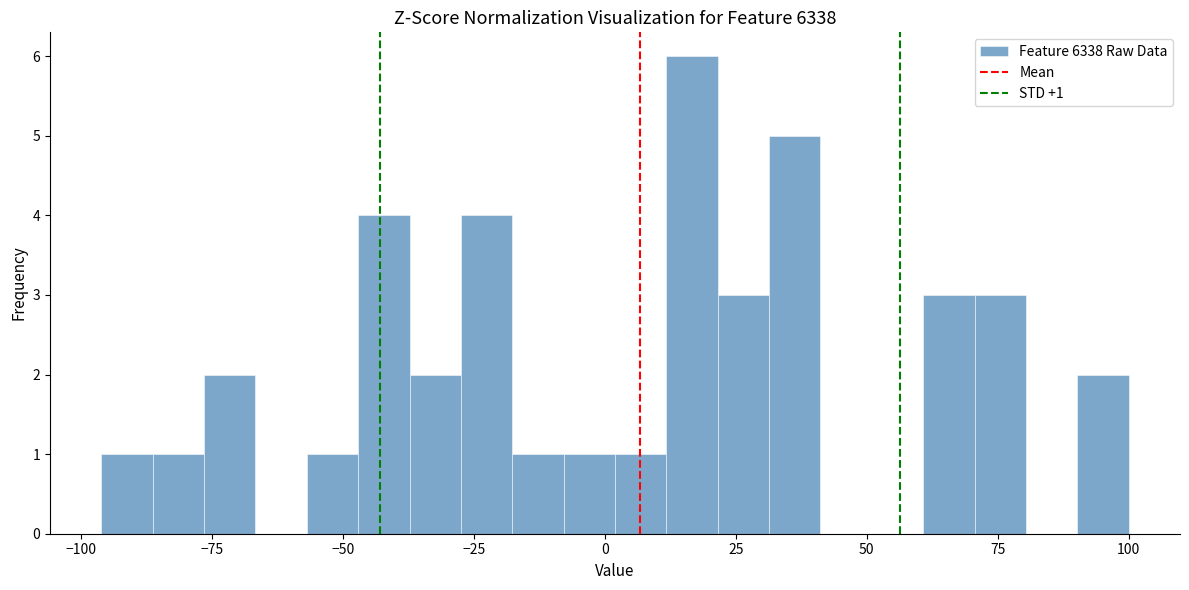

Read against the x-axis, roughly where is the centre of the tallest bar?

15